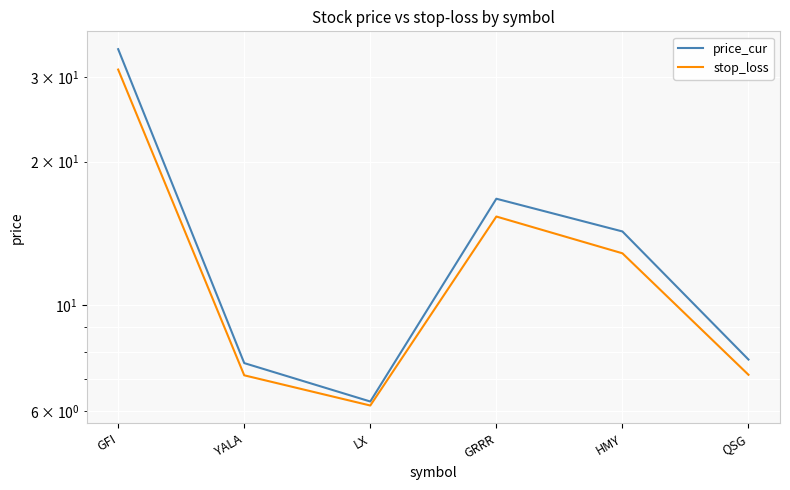

True or false: stop_loss and price_cur cross at least once.

False